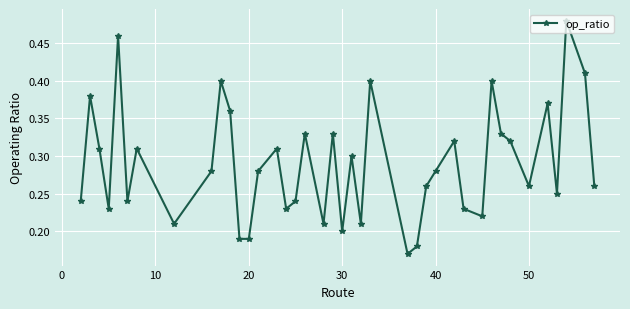

How many points are higher than both their immediate neighbors (excluding endpoints)?

13